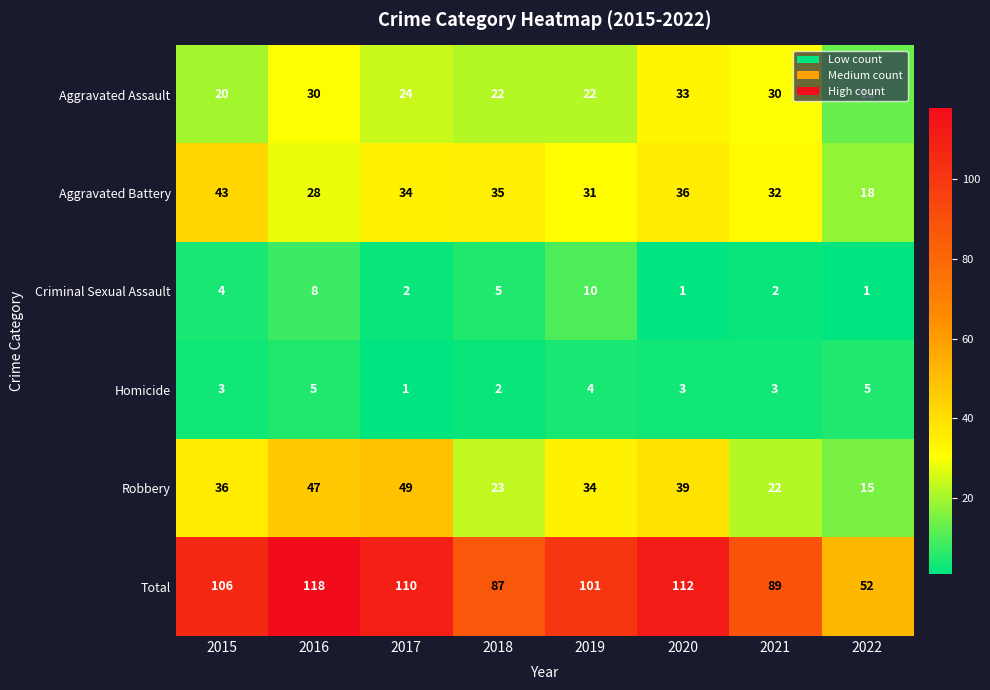

Which series has the widest spread of values?

Total